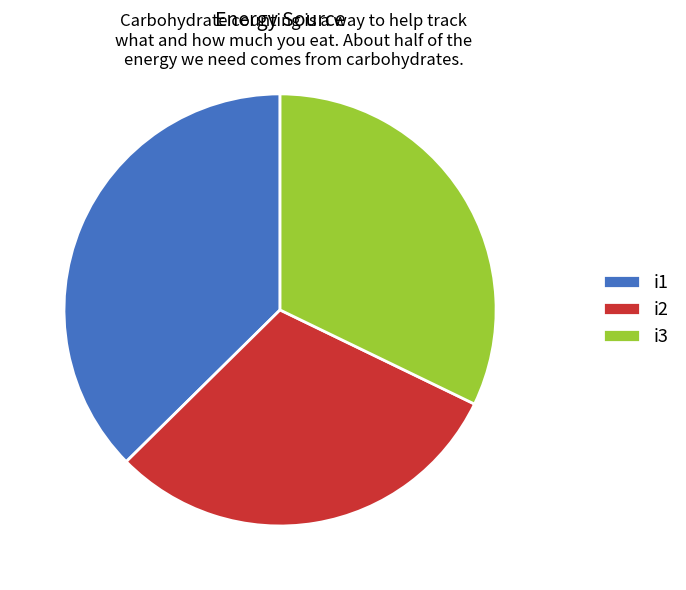

How many slices are in this pie chart?

3